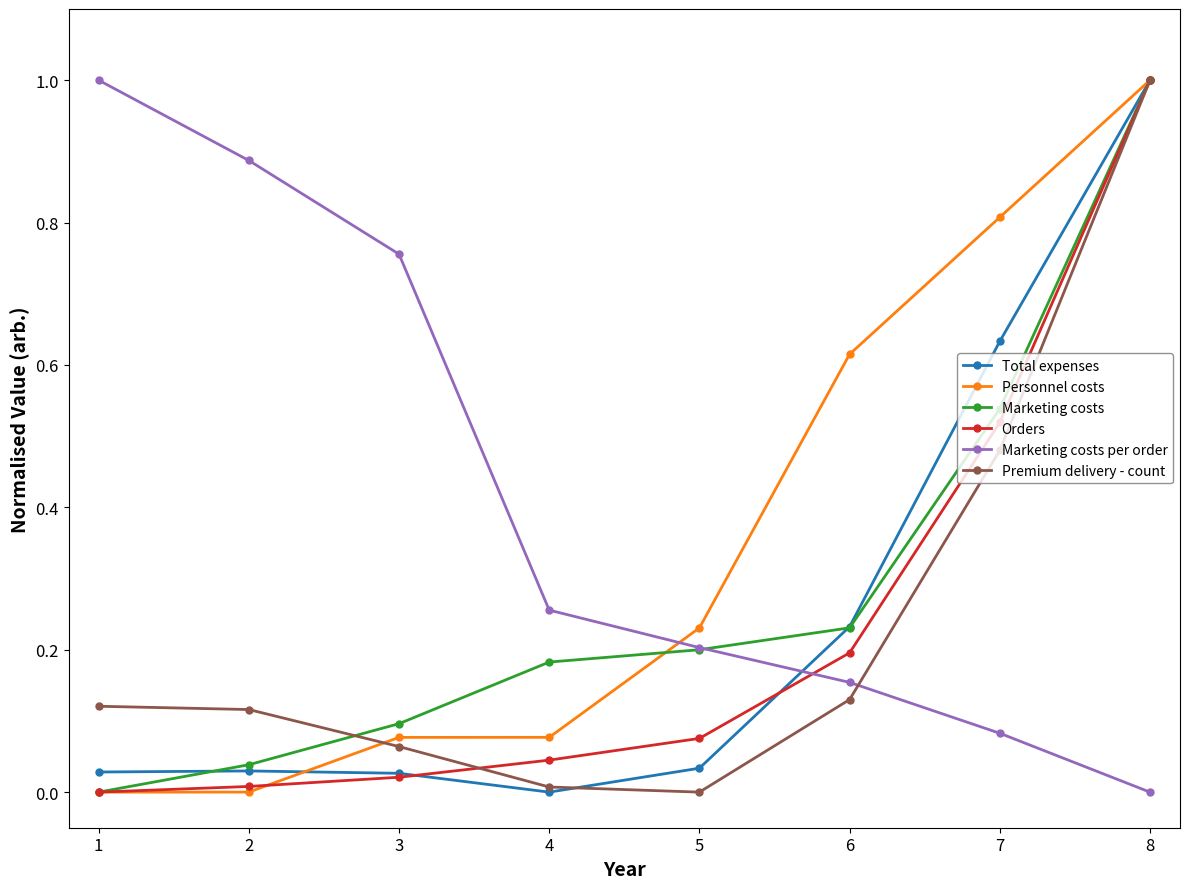

What is the spread (max minus min) of values at 1?

1.0